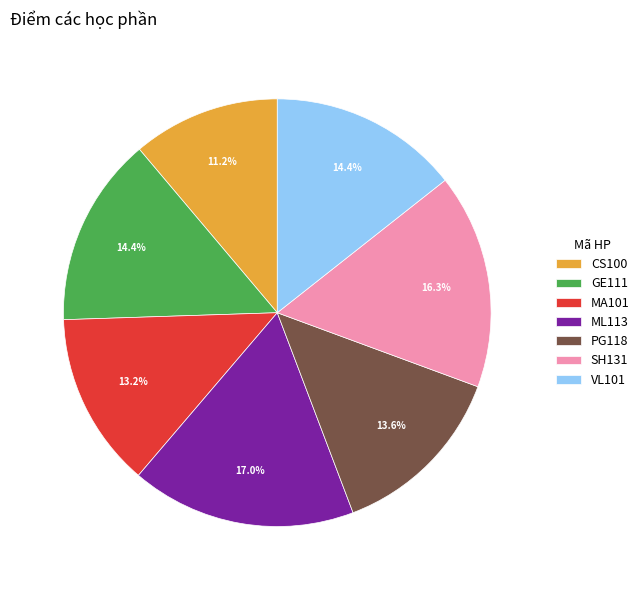

Is PG118 the majority of the pie?

No